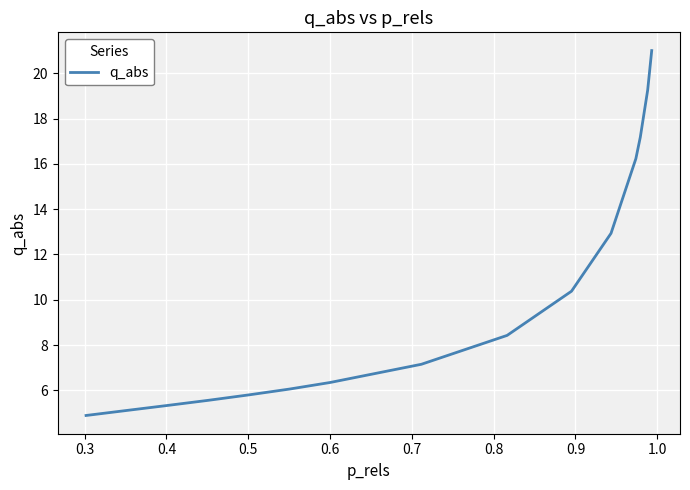

What is the minimum value shown in the chart?

4.9